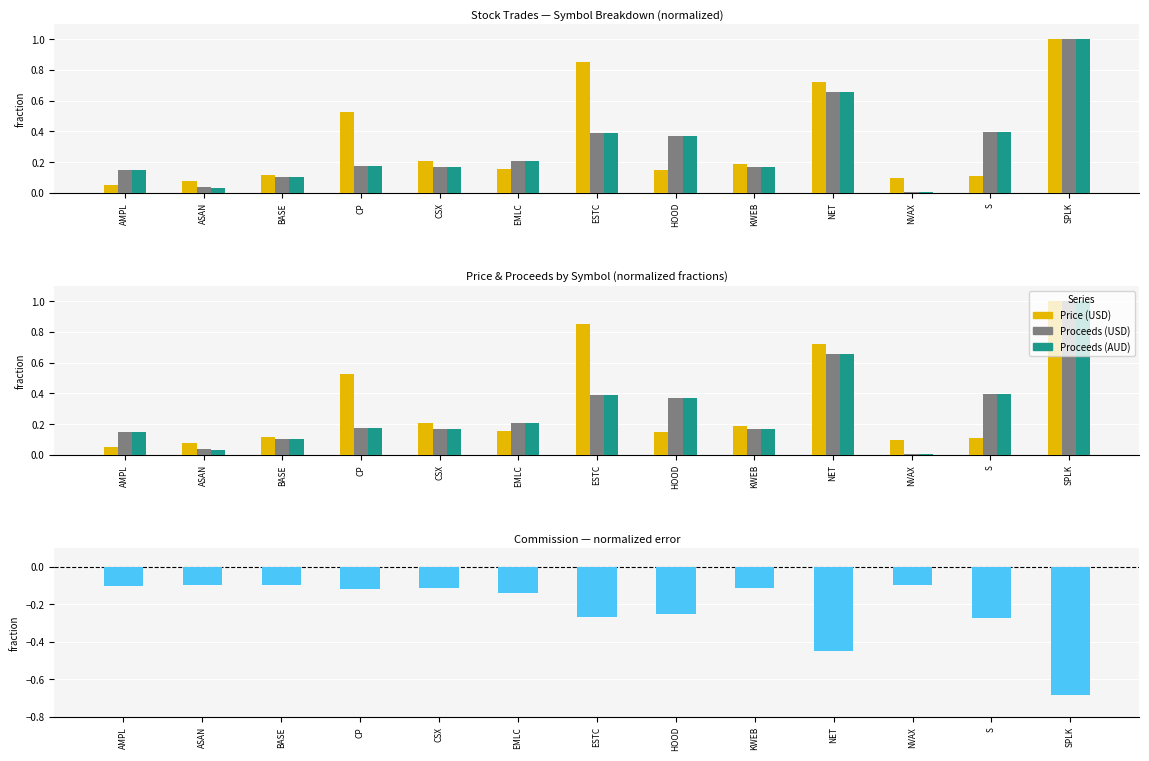

At which label is Commission (USD) closest to 0?

ASAN